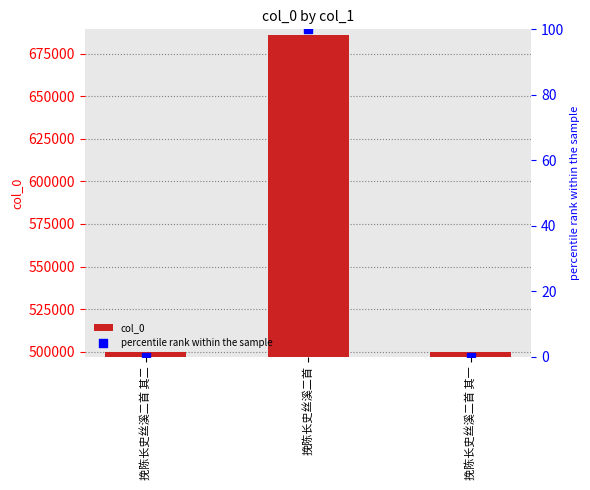

Which series contains the lowest Y value?

percentile rank within the sample